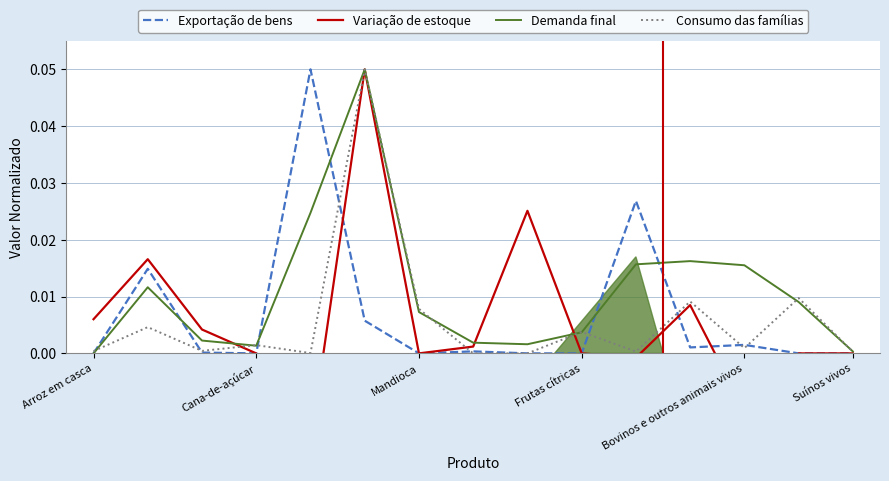

The value of Variação de estoque at 11 is 0.0. True or false?

False